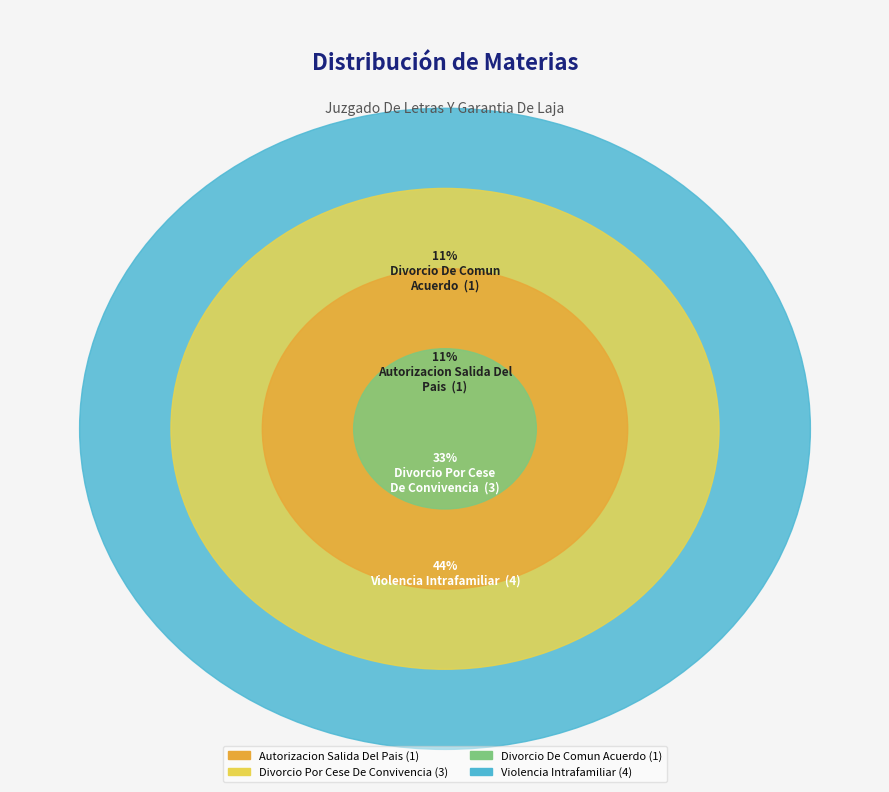

How much of the chart is everything except Autorizacion Salida Del Pais?

88.9%